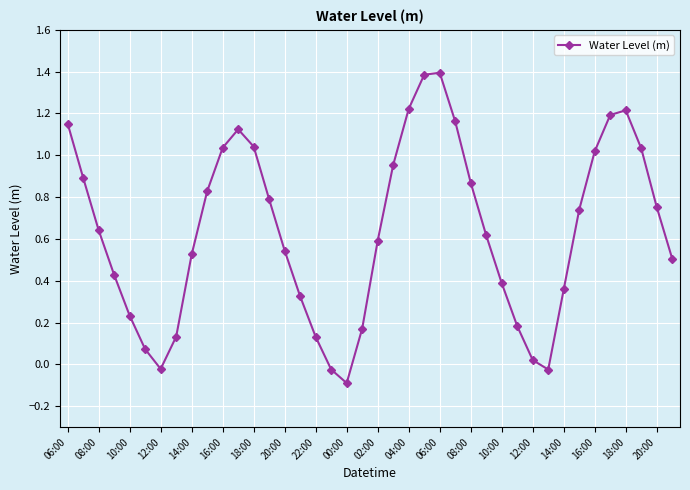

What is the value of the 24th point from the left?

1.4